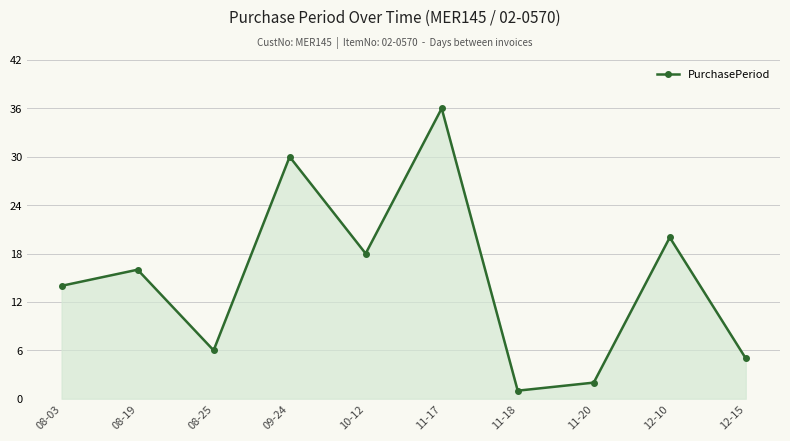

What is the label of the 4th point from the left?

09-24